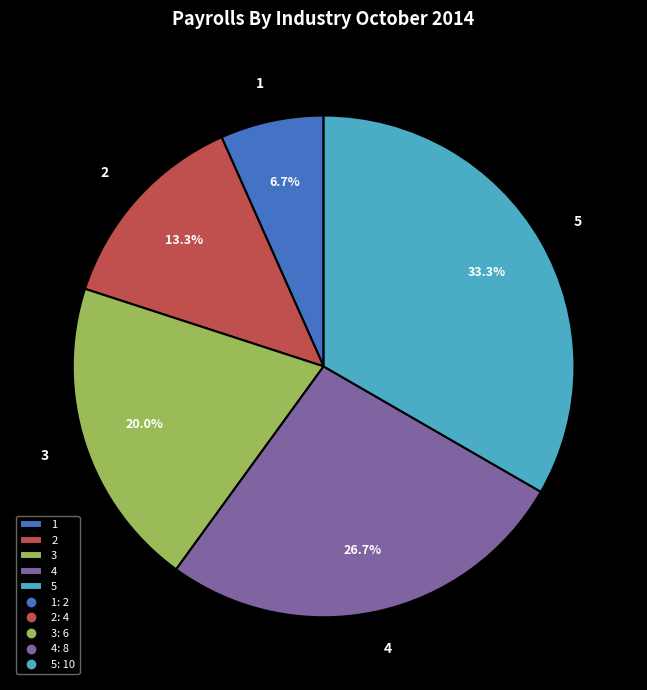

Which has a higher value, 3 or 1?

3